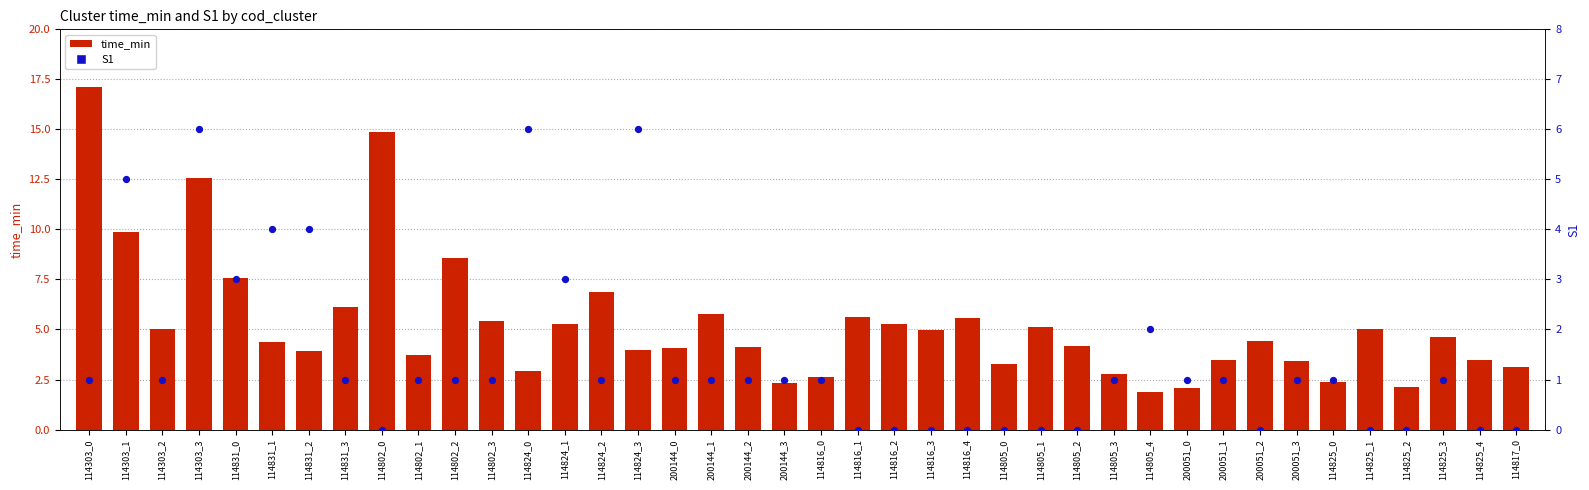

Which series has the largest total across all categories?

time_min